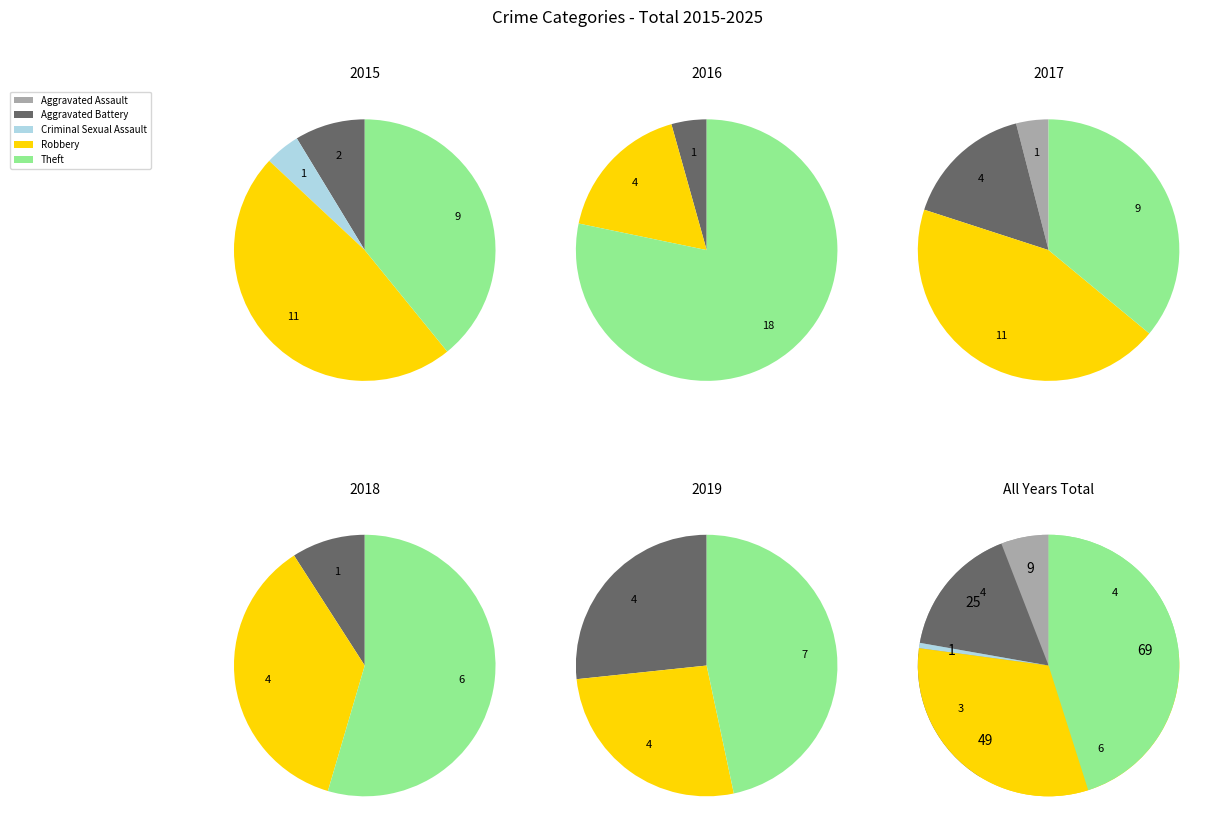

To the nearest percent, what is the difference between the Robbery and Aggravated Battery slice percentages?

16%